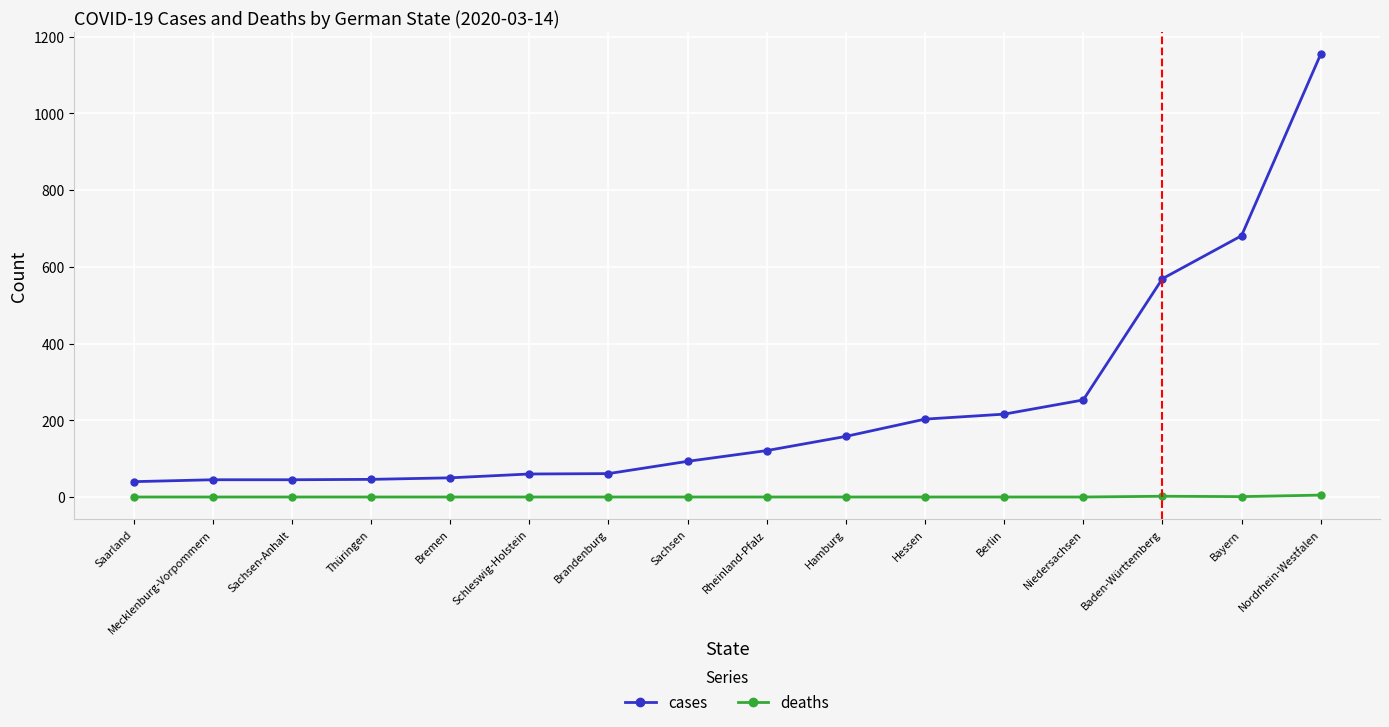

True or false: deaths and cases intersect in this chart.

False